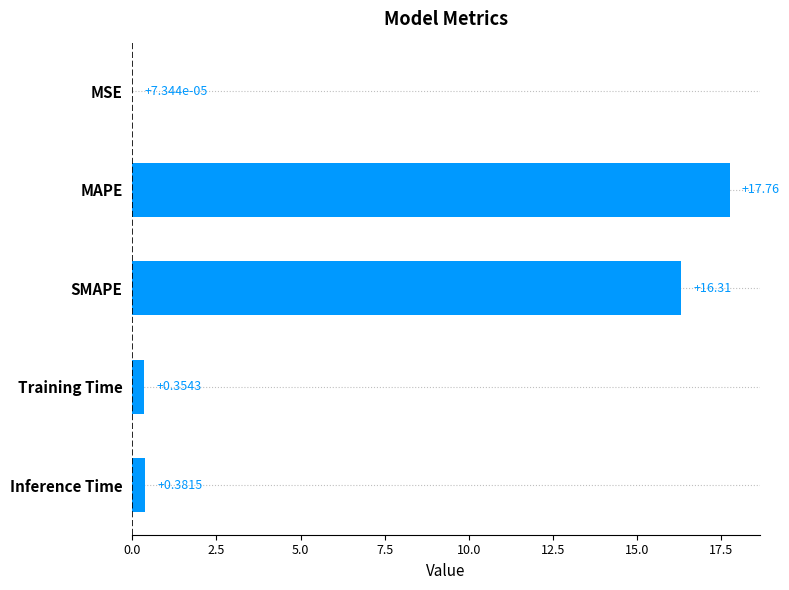

How many series are shown in this chart?

1